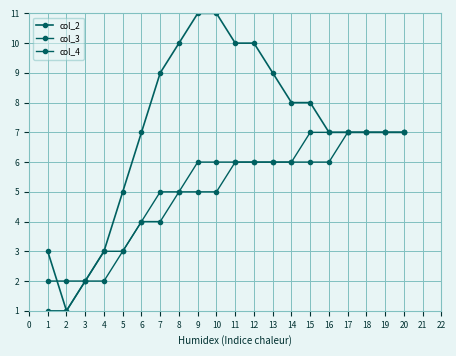

How many times do col_4 and col_2 cross each other?

1